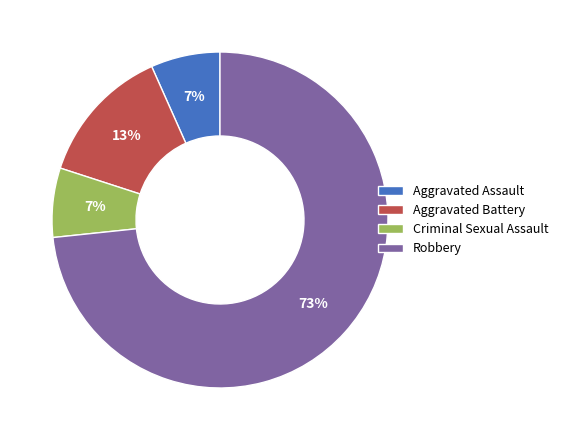

How many segments does this pie chart have?

4